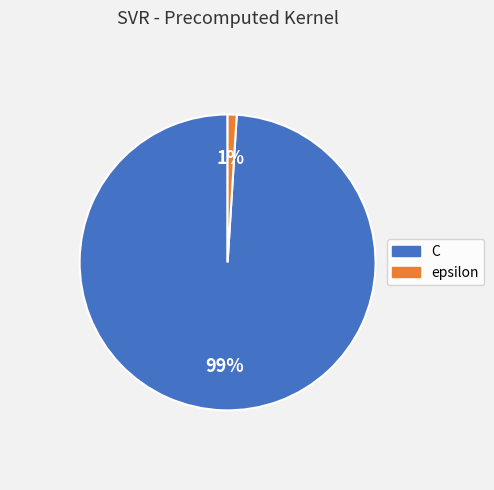

Which has a higher value, C or epsilon?

C